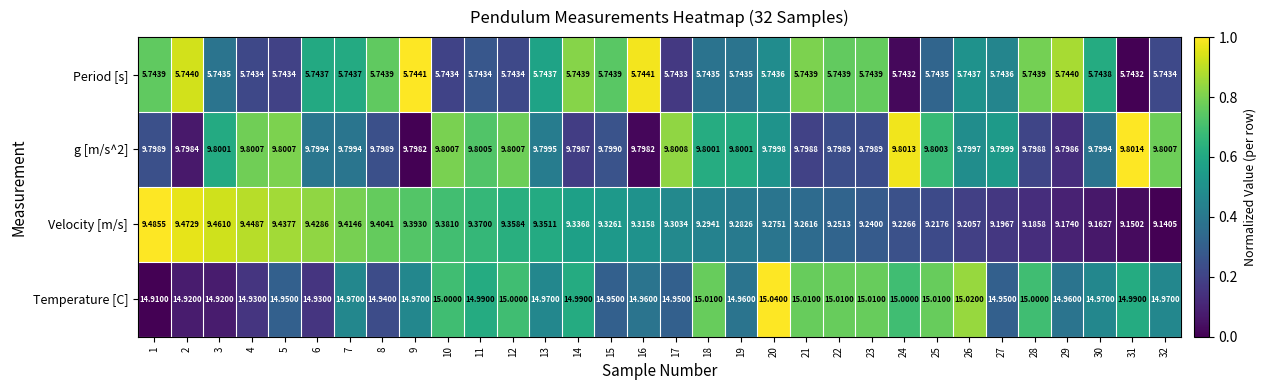

Is the value of Temperature [C] at 21 greater than the value of Period [s] at 13?

Yes